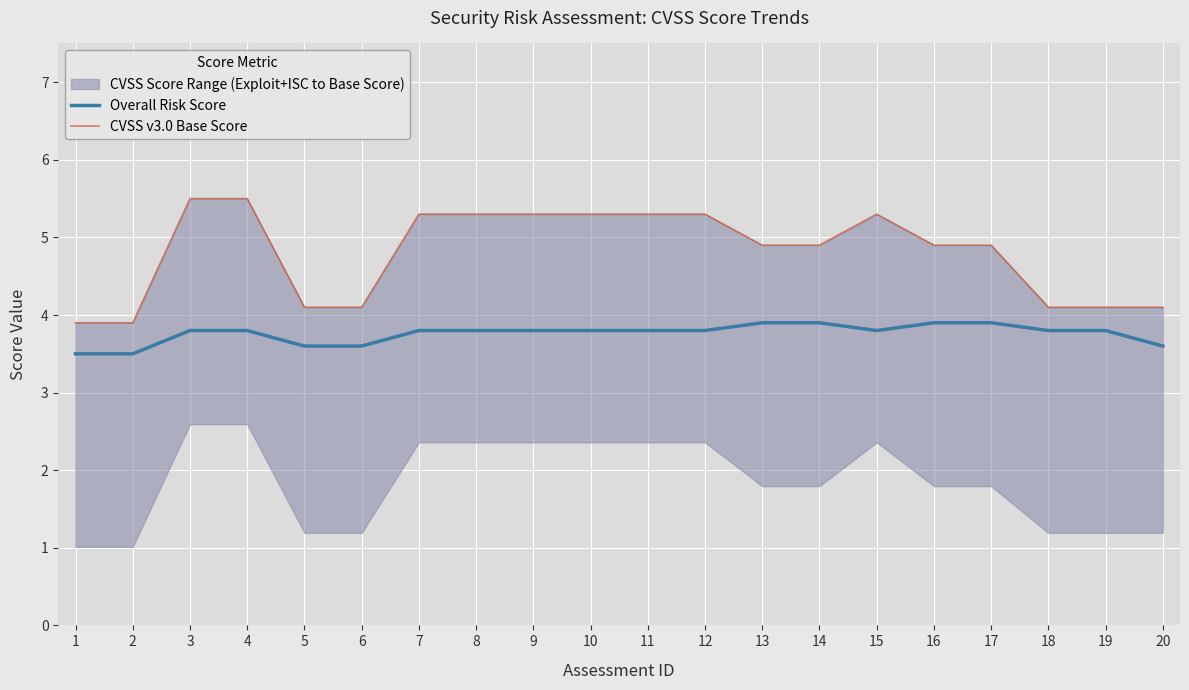

Reading right to left, transcribe all the data shown in this chart.

Overall Risk Score: 3.6	3.8	3.8	3.9	3.9	3.8	3.9	3.9	3.8	3.8	3.8	3.8	3.8	3.8	3.6	3.6	3.8	3.8	3.5	3.5
CVSS v3.0 Base Score: 4.1	4.1	4.1	4.9	4.9	5.3	4.9	4.9	5.3	5.3	5.3	5.3	5.3	5.3	4.1	4.1	5.5	5.5	3.9	3.9